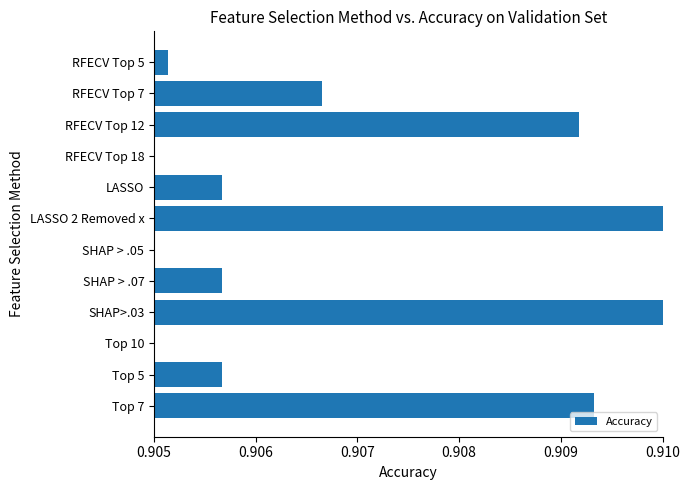

The chart shows a value of 1.4 at SHAP > .05. True or false?

False